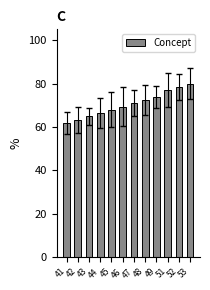

How many distinct data groups are displayed?

1